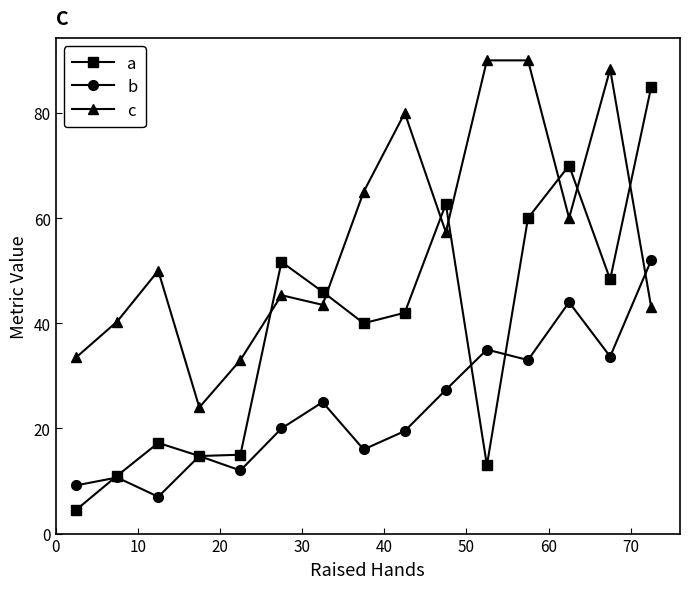

At how many categories does at least one series exceed 38?

12